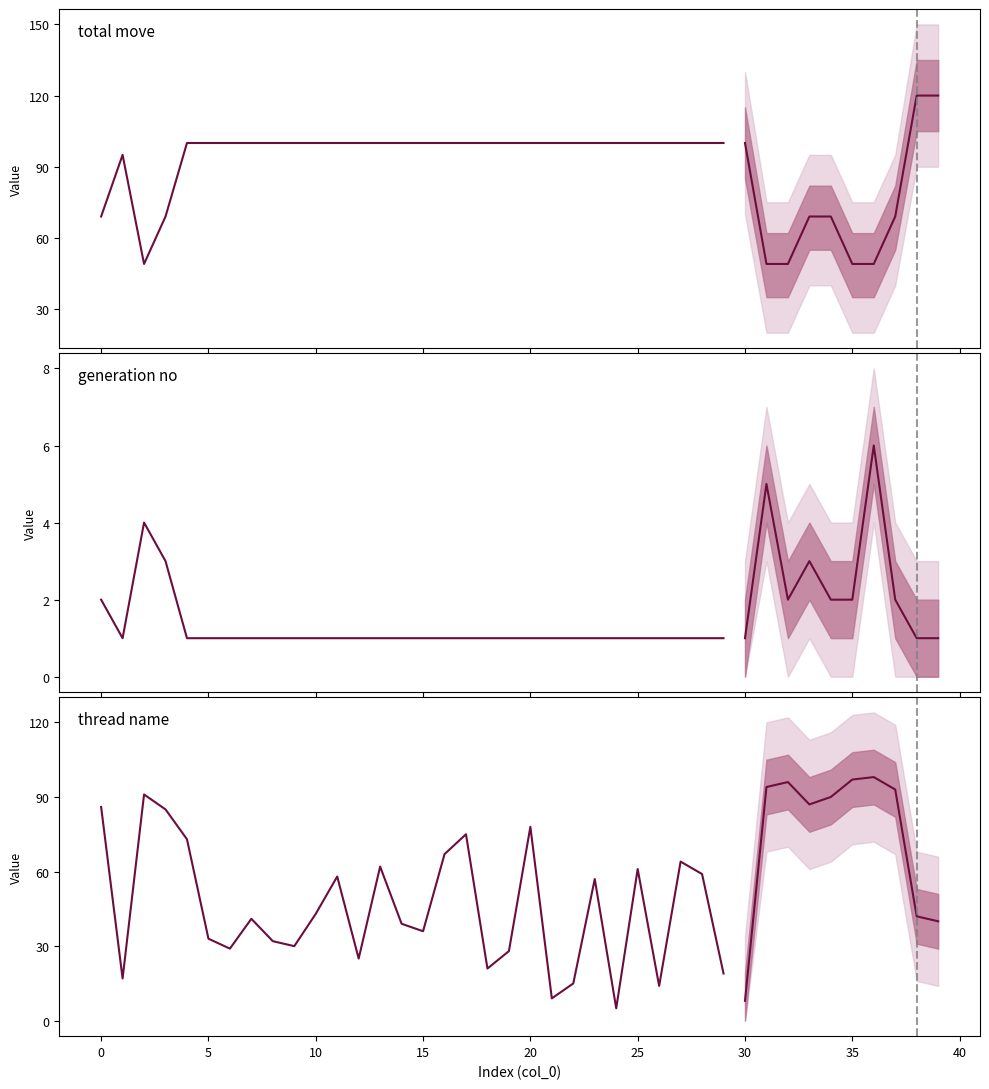

True or false: generation no and total move intersect in this chart.

False